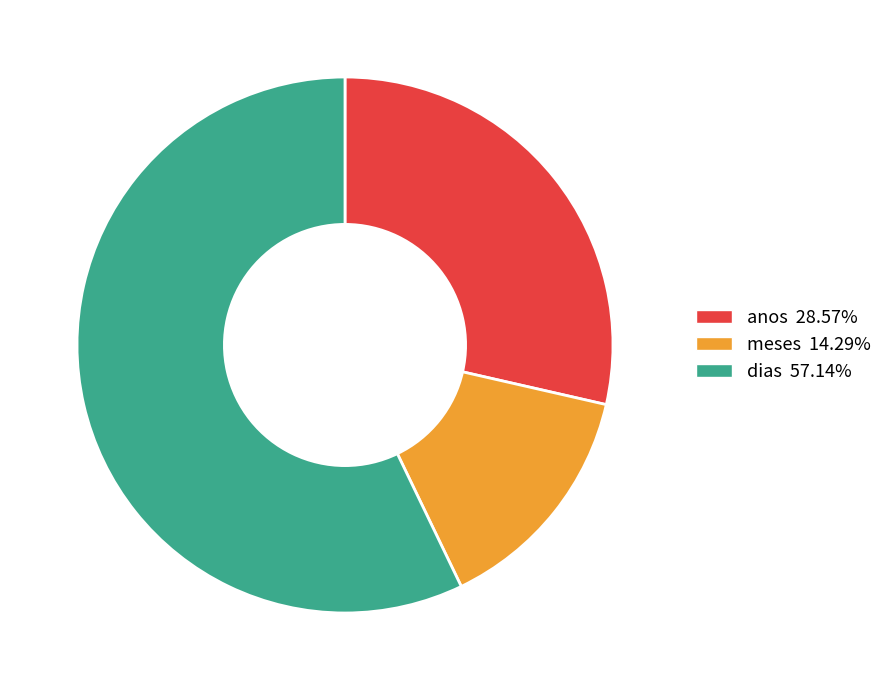

Is there any slice that represents more than half of the pie?

Yes